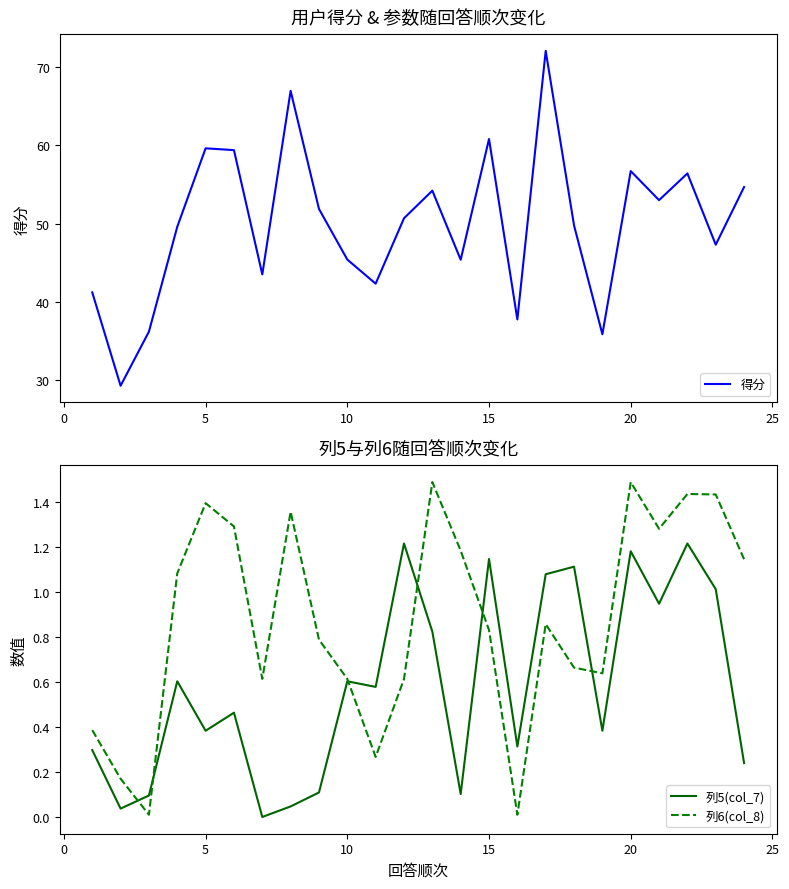

Reading left to right, extract all data points from this chart.

得分: 41.2	29.3	36.2	49.6	59.6	59.4	43.5	66.9	51.9	45.4	42.3	50.7	54.2	45.4	60.8	37.8	72.0	49.8	35.9	56.7	53.0	56.4	47.3	54.7
列5(col_7): 0.3	0.0	0.1	0.6	0.4	0.5	0.0	0.0	0.1	0.6	0.6	1.2	0.8	0.1	1.1	0.3	1.1	1.1	0.4	1.2	0.9	1.2	1.0	0.2
列6(col_8): 0.4	0.2	0.0	1.1	1.4	1.3	0.6	1.4	0.8	0.6	0.3	0.6	1.5	1.2	0.8	0.0	0.9	0.7	0.6	1.5	1.3	1.4	1.4	1.1